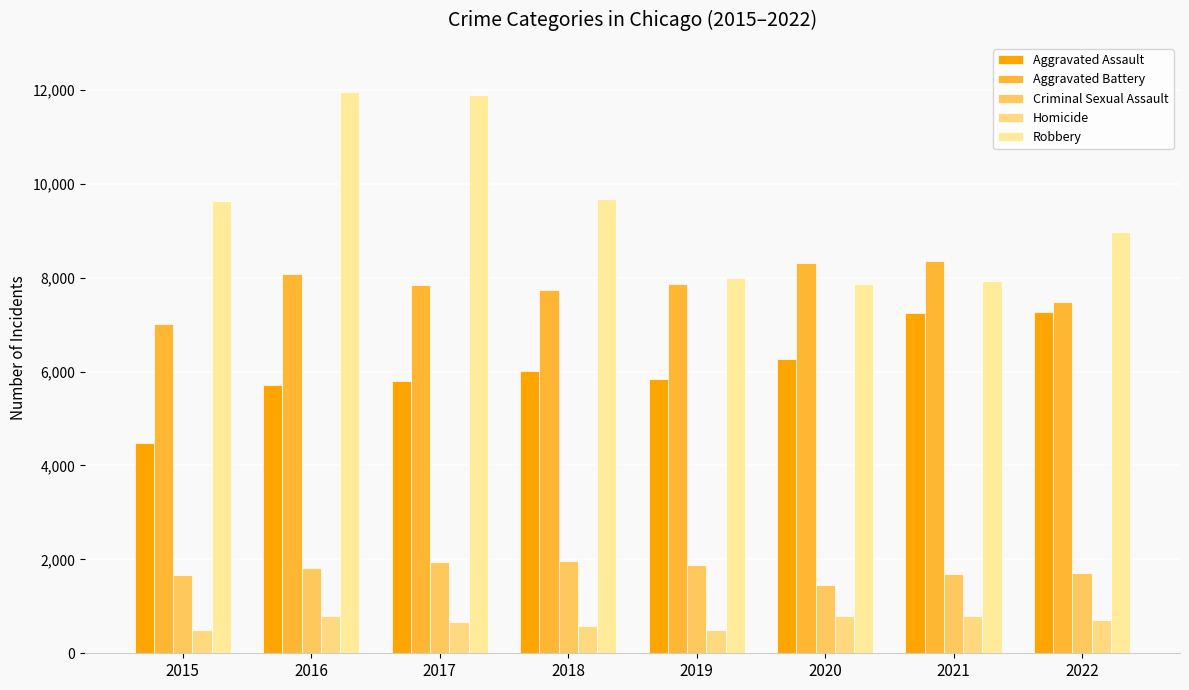

What is the difference between the Criminal Sexual Assault values at 2018 and 2021?

292